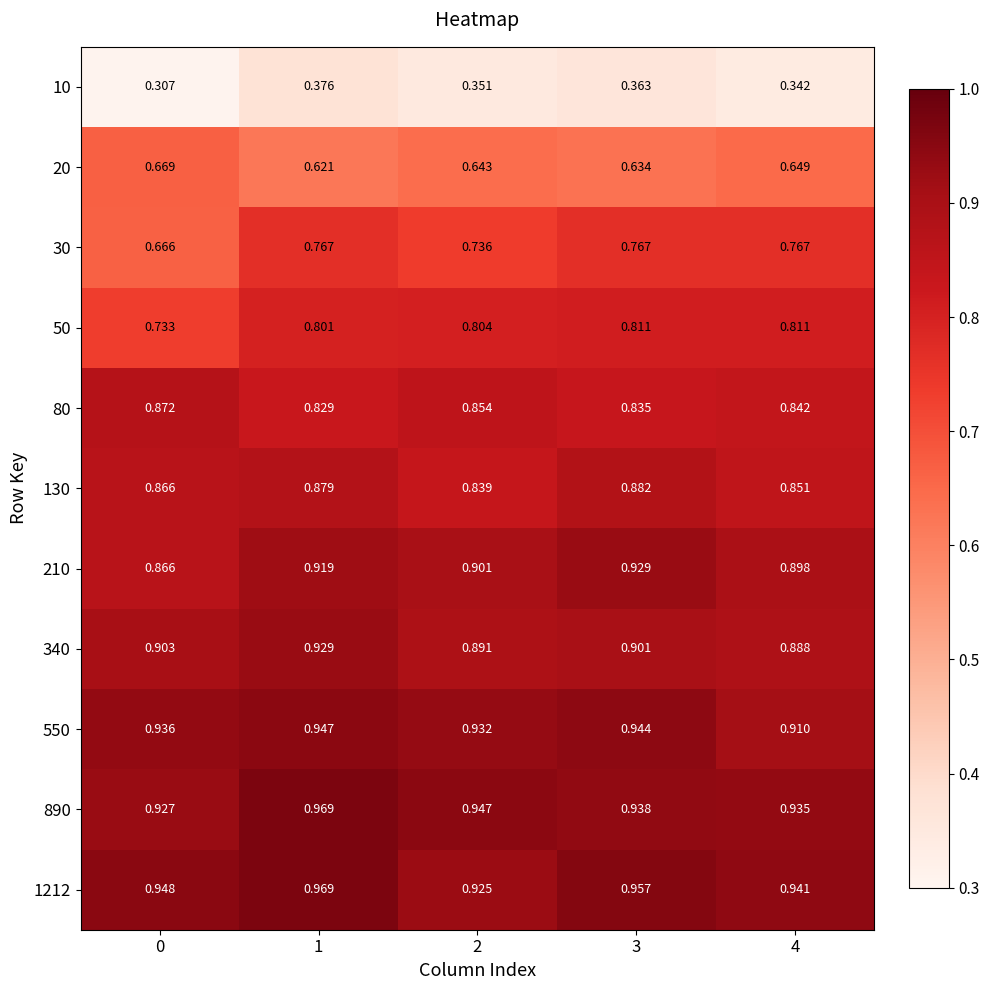

At which category is the sum across all series the highest?

1